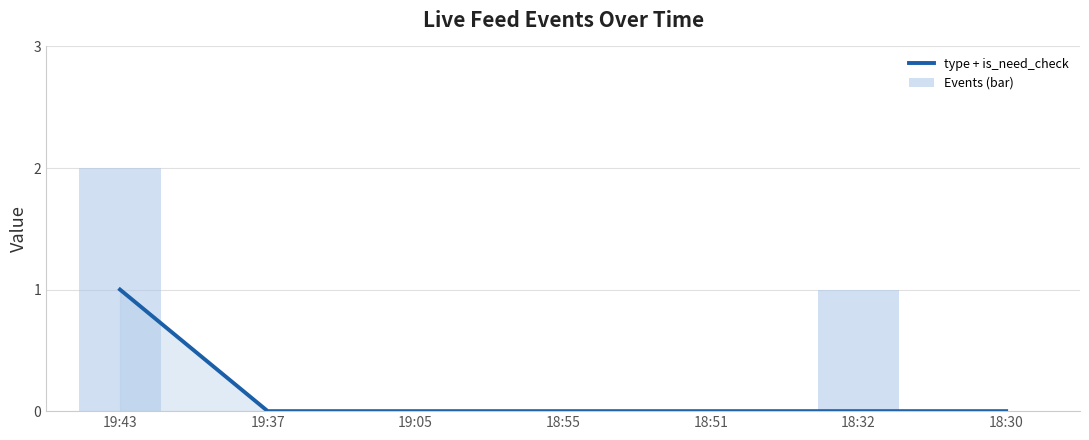

Are the bars grouped side by side (vs. stacked)?

Yes